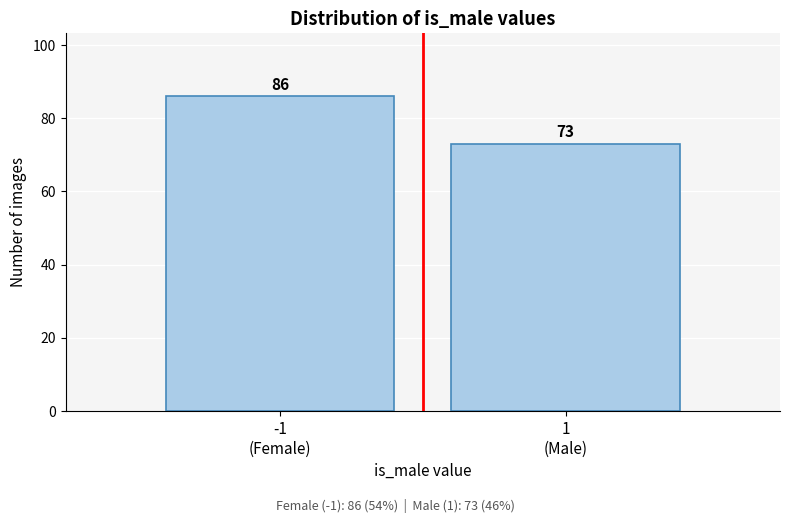

Reading left to right, extract all data points from this chart.

86	73